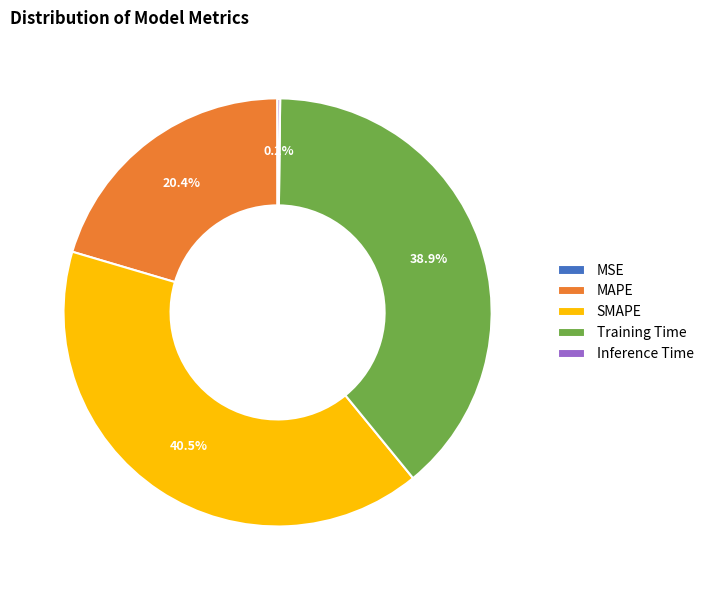

Does any single category account for the majority?

No